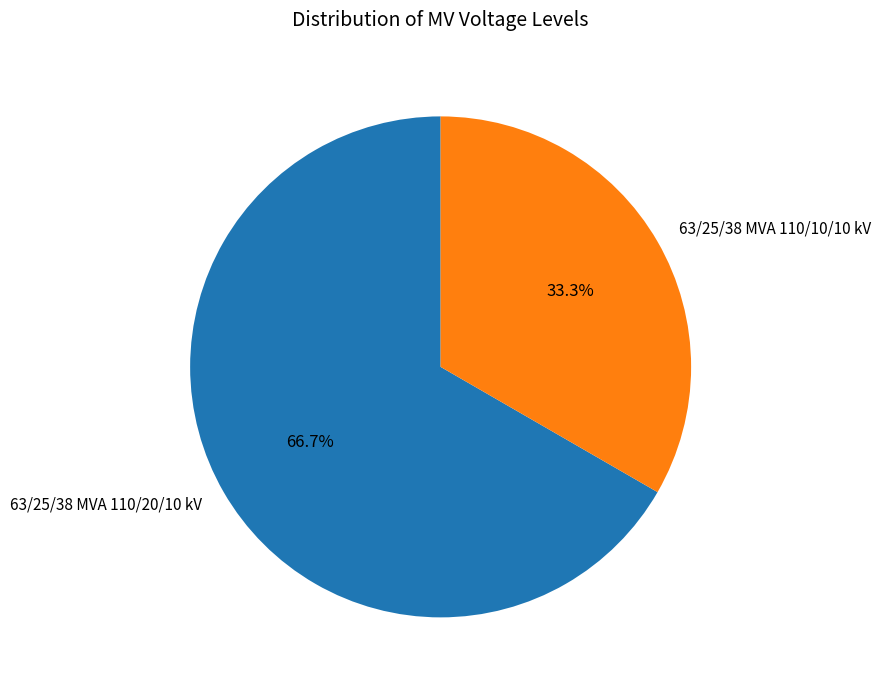

Rank the categories by value from lowest to highest.

63/25/38 MVA 110/10/10 kV, 63/25/38 MVA 110/20/10 kV